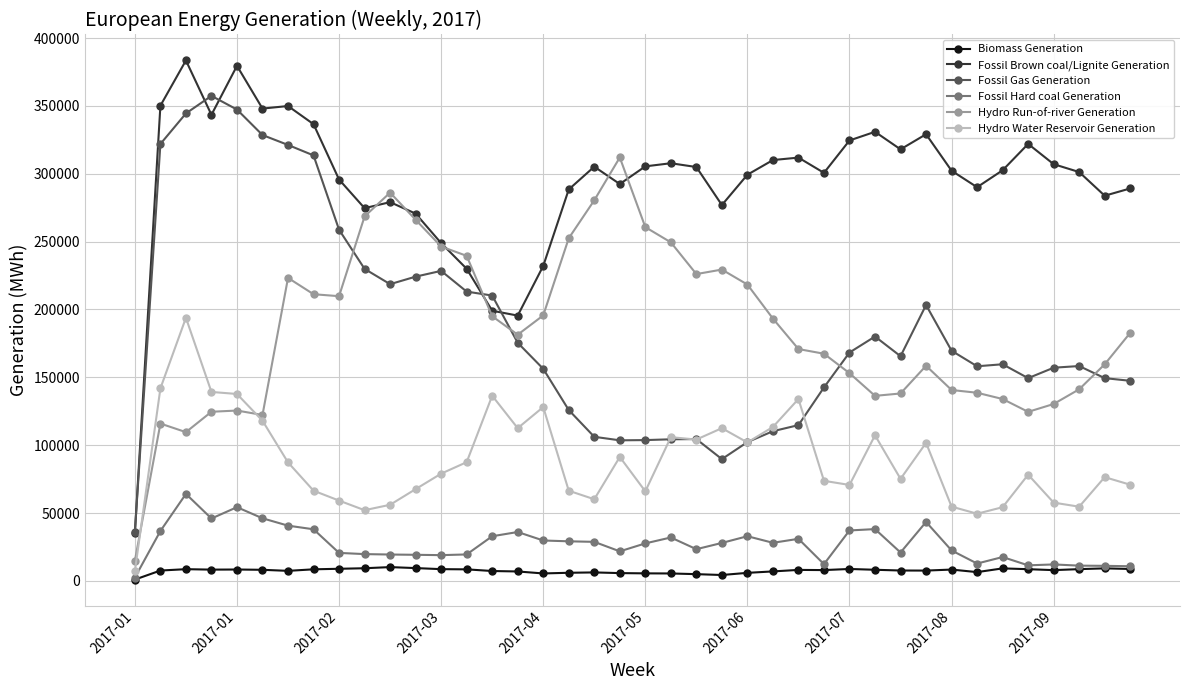

How many times do Fossil Gas Generation and Hydro Run-of-river Generation cross each other?

5